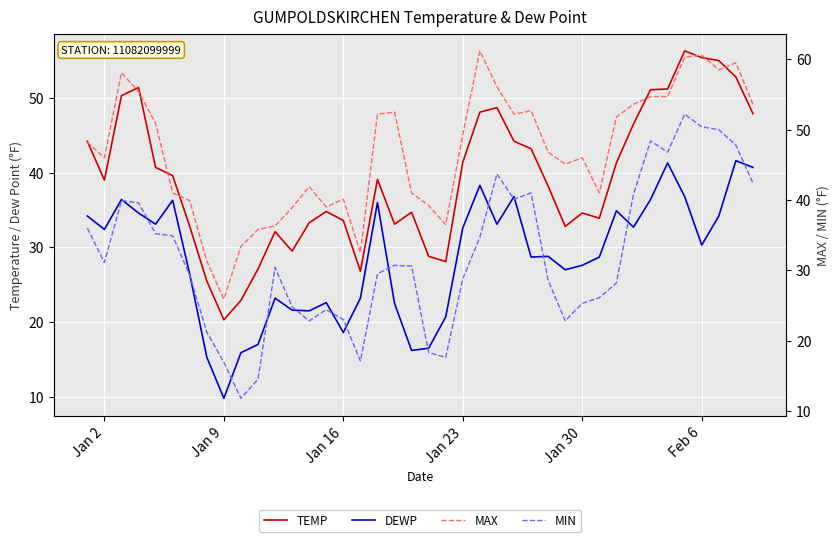

Reading left to right, transcribe all the data shown in this chart.

TEMP: 44.2	39.0	50.3	51.4	40.7	39.6	32.8	25.5	20.3	22.9	27.1	32.1	29.5	33.3	34.8	33.6	26.8	39.1	33.1	34.7	28.8	28.1	41.4	48.1	48.7	44.2	43.2	38.2	32.8	34.6	33.9	41.3	46.5	51.1	51.2	56.3	55.4	55.0	52.8	47.9
DEWP: 34.2	32.4	36.4	34.6	33.1	36.3	26.4	15.3	9.8	15.9	17.0	23.2	21.6	21.5	22.6	18.6	23.2	36.0	22.5	16.2	16.5	20.7	32.6	38.3	33.1	36.8	28.7	28.8	27.0	27.6	28.7	34.9	32.7	36.4	41.3	36.8	30.3	34.2	41.6	40.7
MAX: 48.2	46.0	58.1	55.4	50.9	41.0	39.9	31.3	25.9	33.4	35.8	36.3	38.9	41.9	39.0	40.1	32.5	52.2	52.5	41.0	39.2	36.5	49.3	61.2	56.1	52.2	52.7	46.8	45.1	46.0	41.0	51.8	53.6	54.7	54.7	60.3	60.6	58.5	59.5	53.6
MIN: 36.0	31.1	39.9	39.6	35.2	34.9	29.3	21.2	16.9	11.8	14.5	30.4	24.8	22.8	24.4	23.0	17.1	29.5	30.7	30.6	18.3	17.6	28.8	34.7	43.7	40.1	41.0	28.6	22.8	25.3	26.1	28.2	40.8	48.4	46.8	52.2	50.4	50.0	47.8	42.4